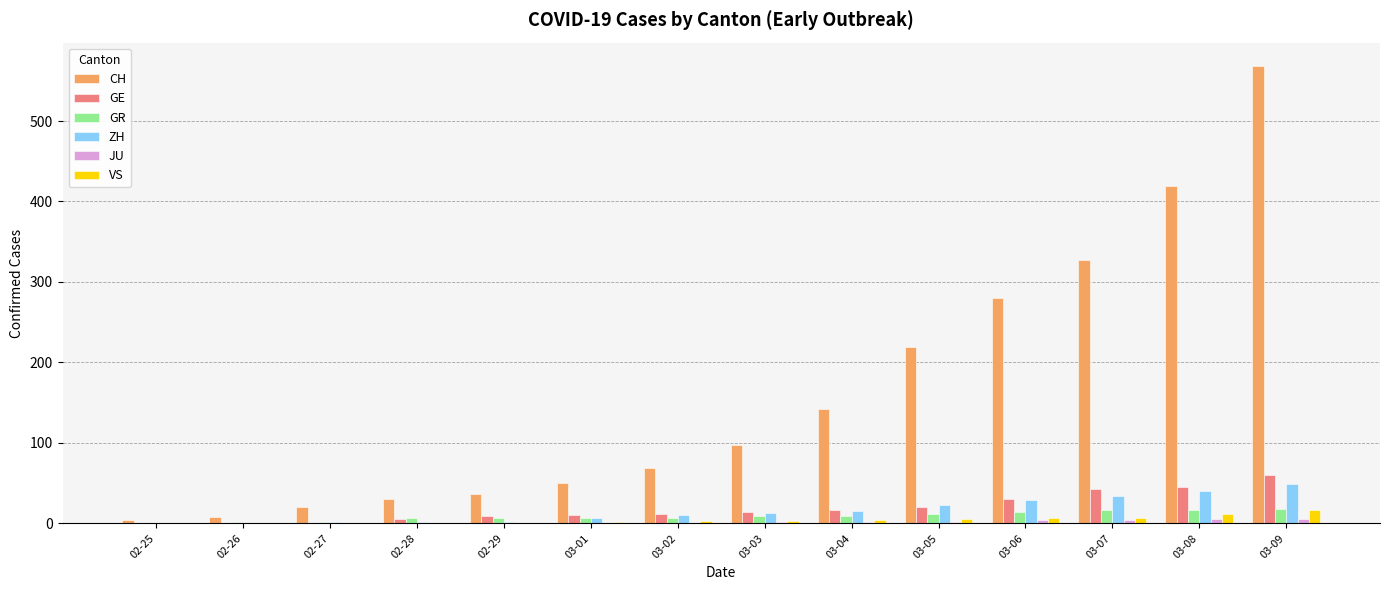

Between 03-05 and 03-07, which series saw the biggest shift?

CH